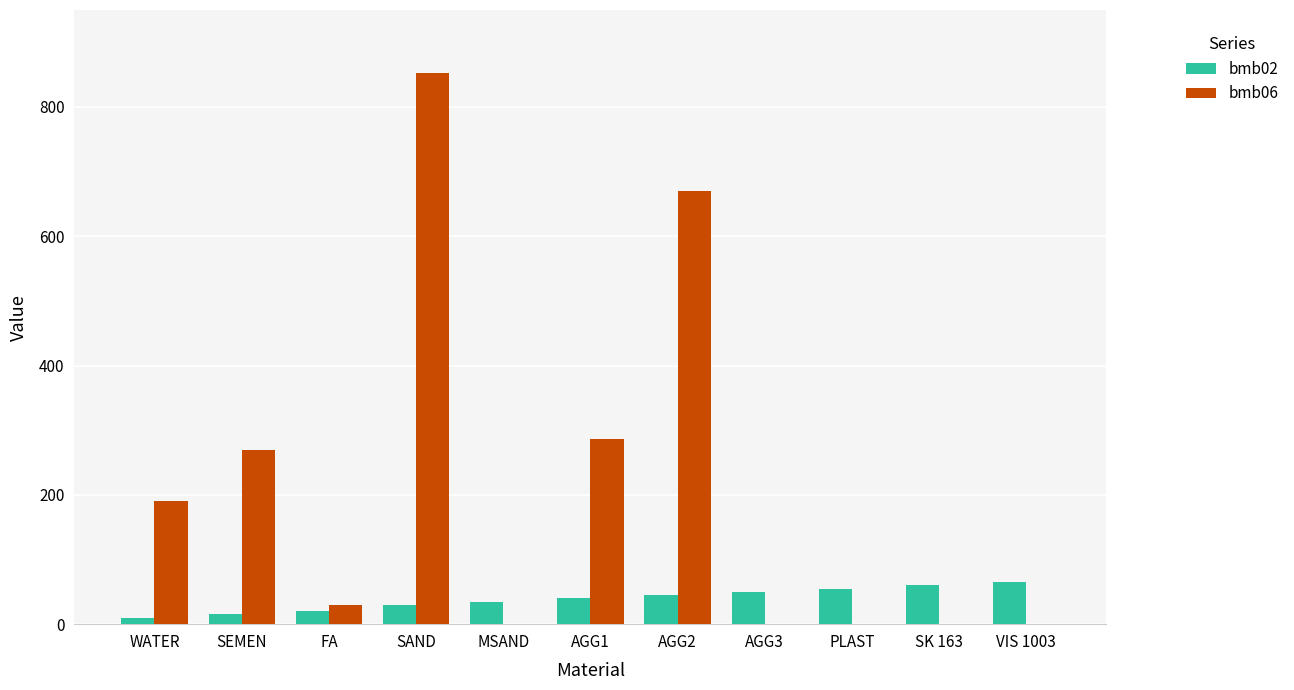

What is the total value across all series at MSAND?

35.0